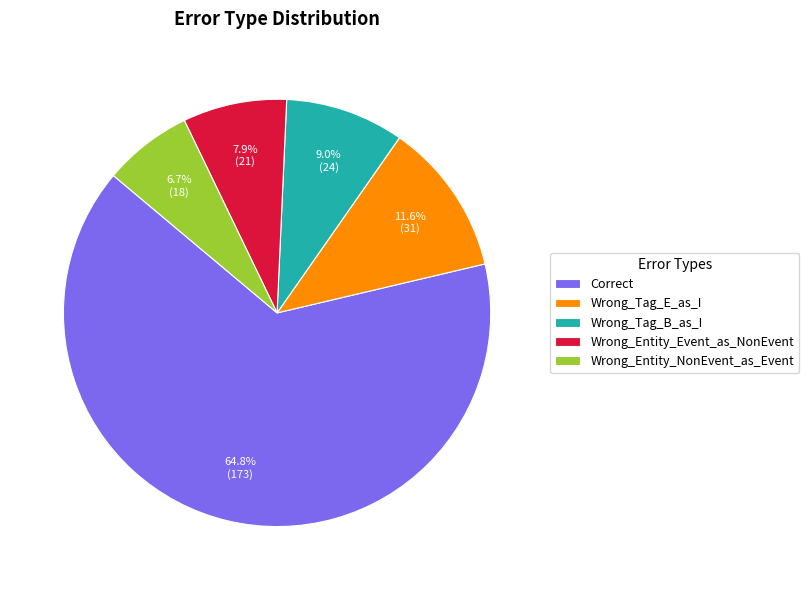

To the nearest percent, what is the average slice percentage?

20%